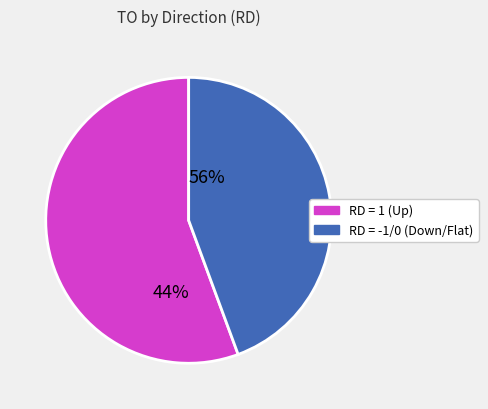

Combined, do RD = 1 (Up) and RD = -1/0 (Down/Flat) account for over 50%?

Yes